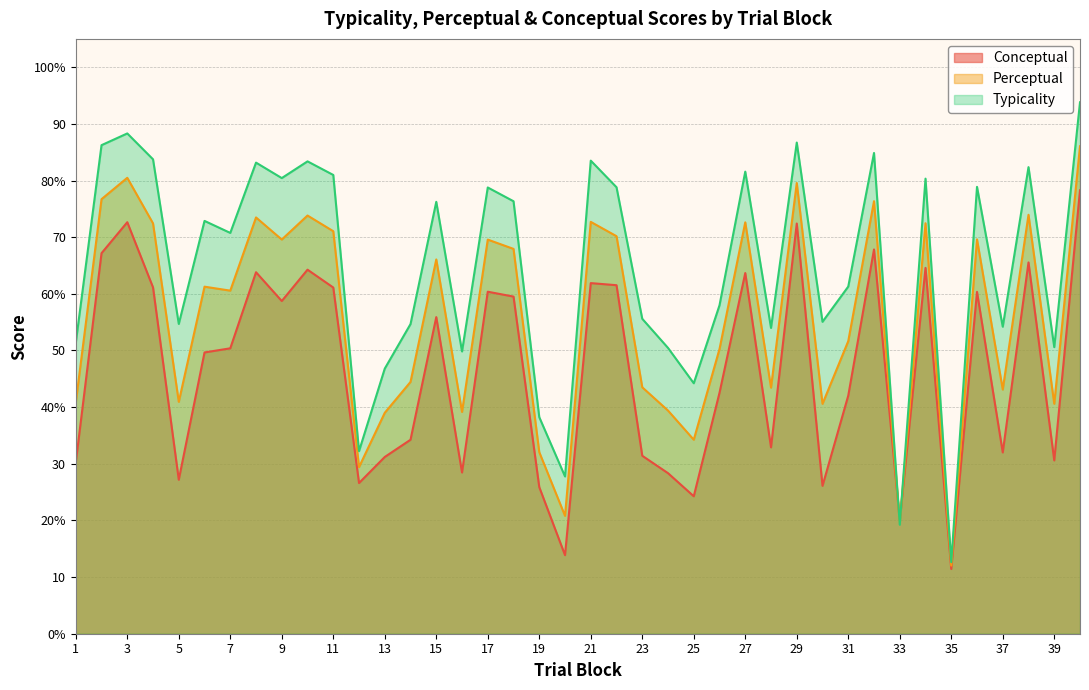

The typicality series shows 55.6 at 23. True or false?

True